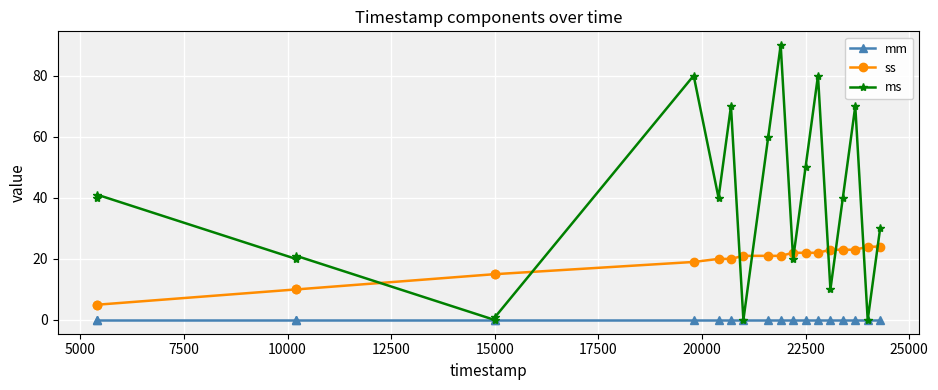

What is the maximum value for ss?

24